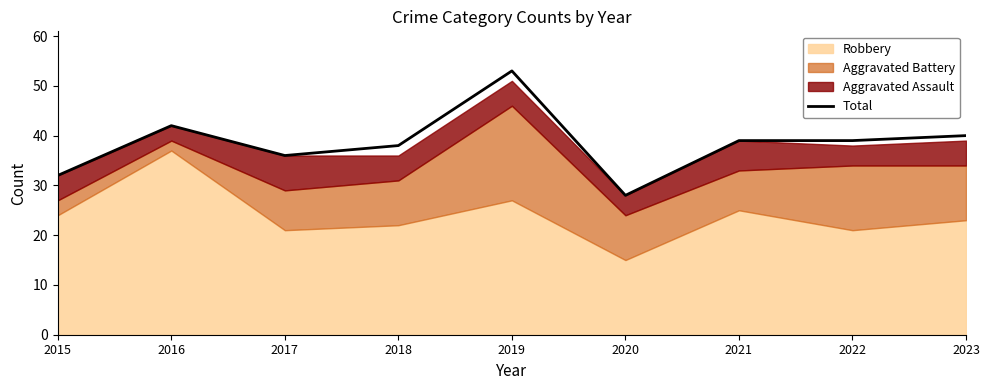

At which label does Total reach its peak?

2019